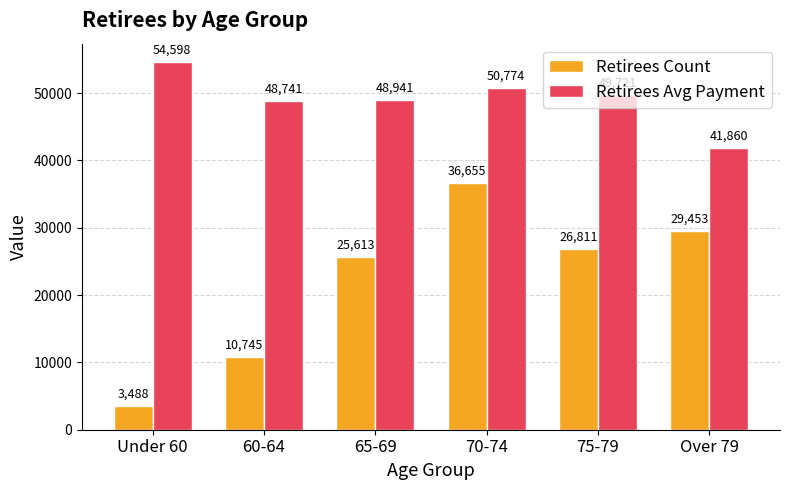

At which category does the chart reach its minimum across all series?

Under 60